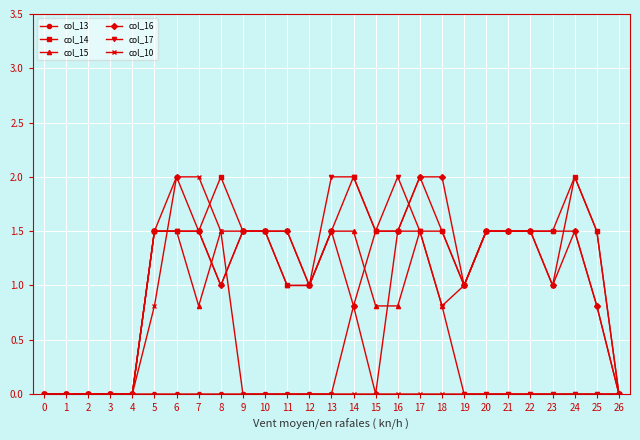

What is the value of the col_15 point at the 14th from the left?

1.5